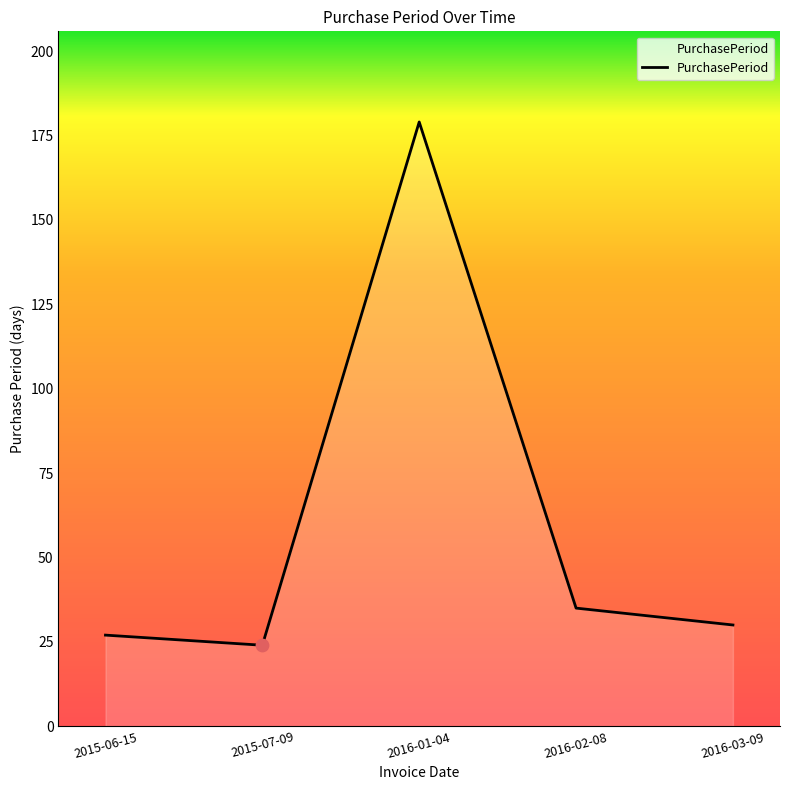

Approximately how many times larger is the value at 2015-06-15 compared to 2016-03-09?

0.9